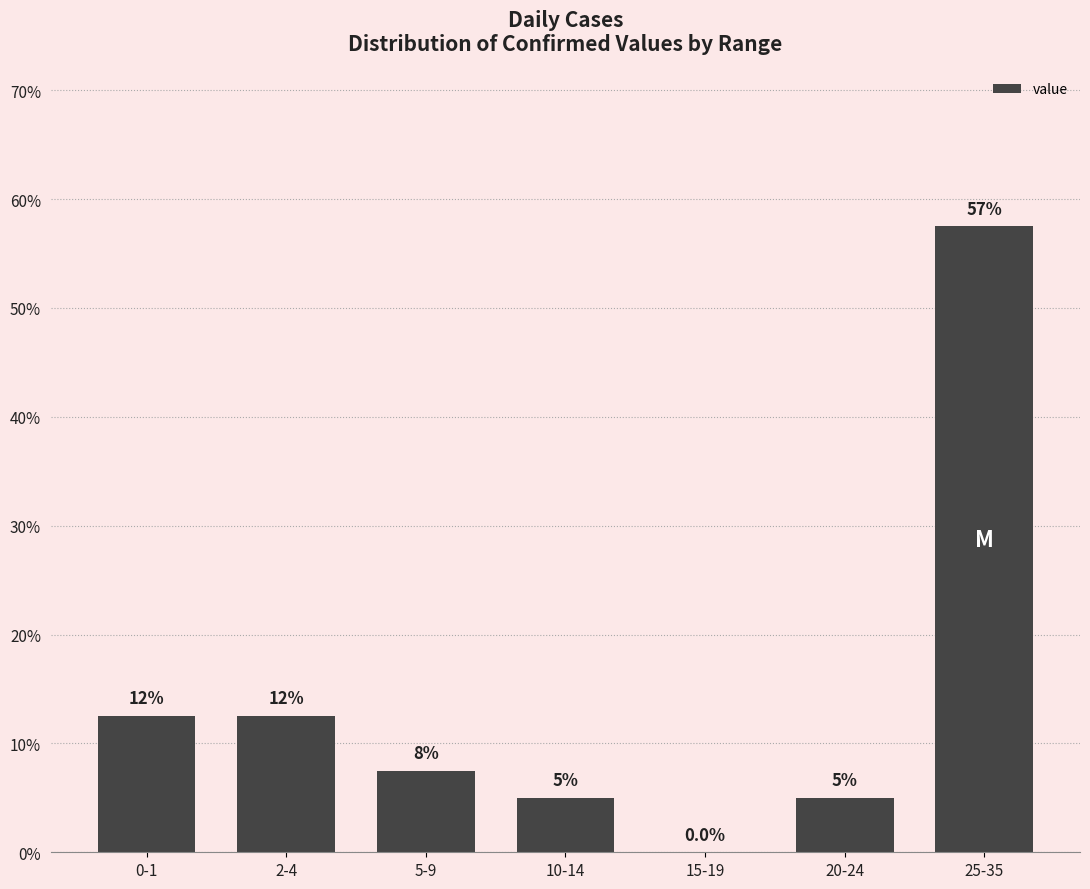

Count the number of categories in the chart.

7